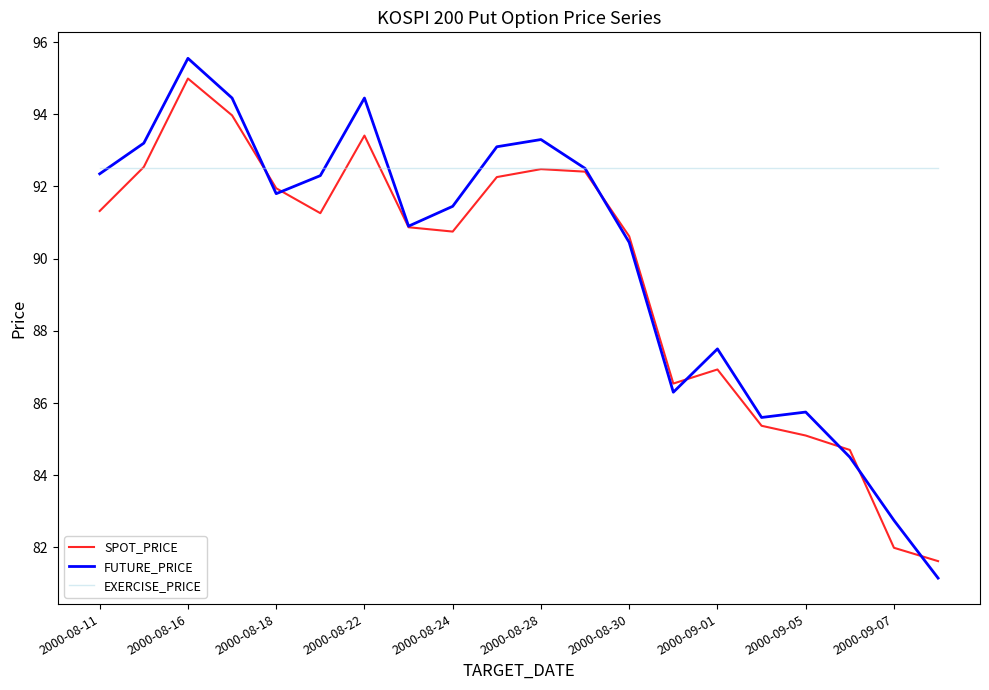

What is the average value of the EXERCISE_PRICE series?

92.5